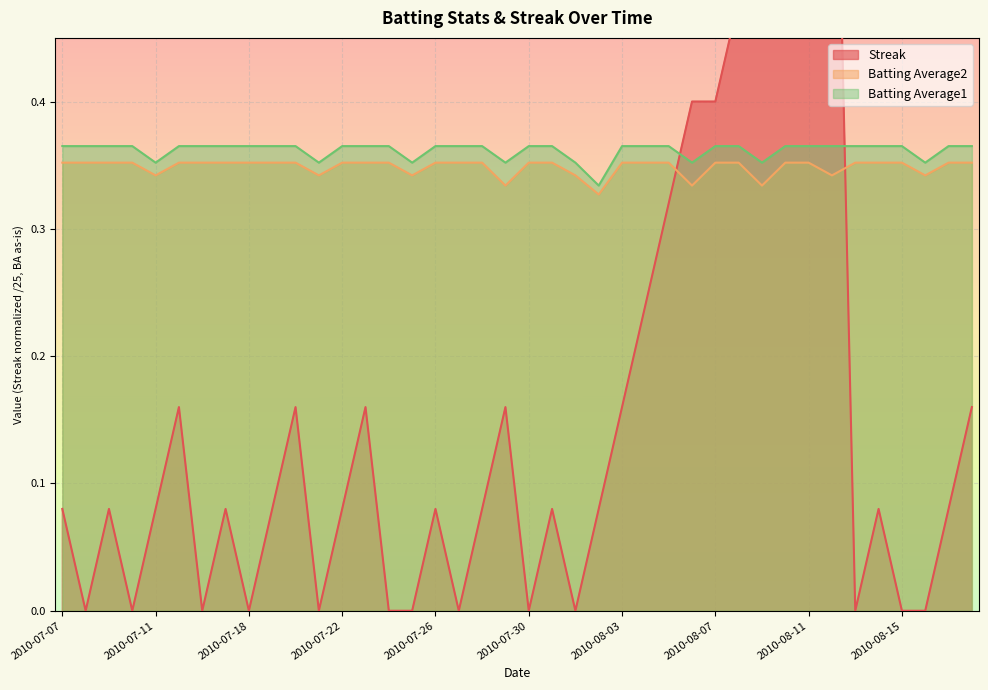

At which category is the sum across all series the highest?

2010-08-12